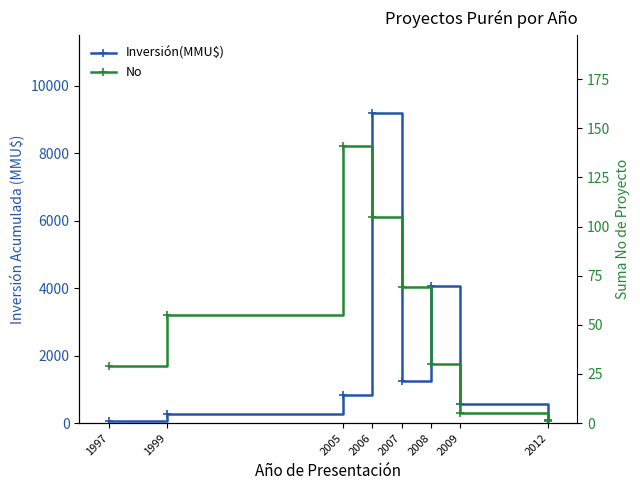

What is the difference between the maximum and minimum values in the No series?

140